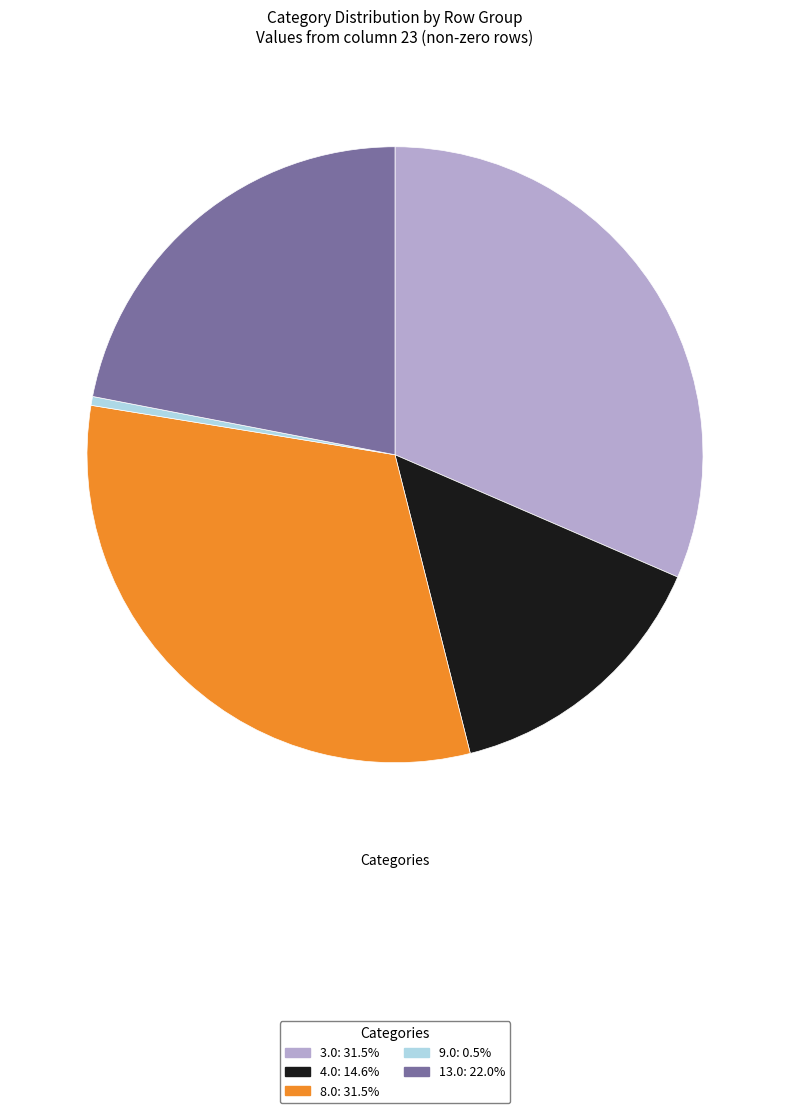

Is it true that 3.0 is 31% of the pie?

True